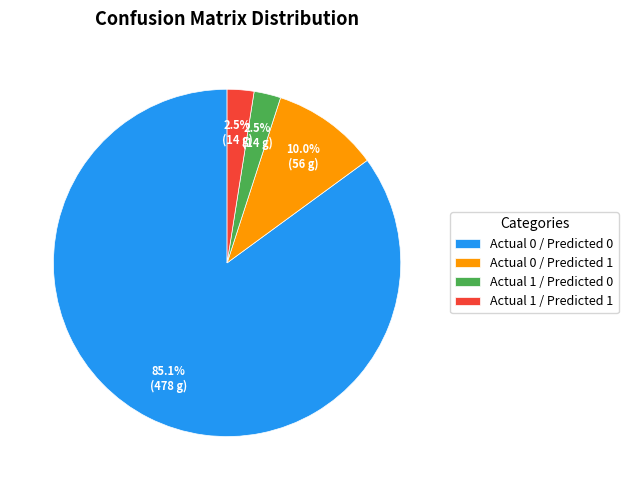

What is the total percentage of Actual 0 / Predicted 1 and Actual 1 / Predicted 0?

12.5%